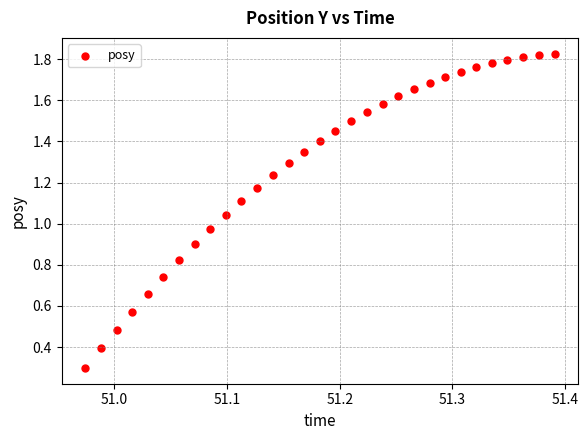

What is the range of X values (max minus min)?

0.4